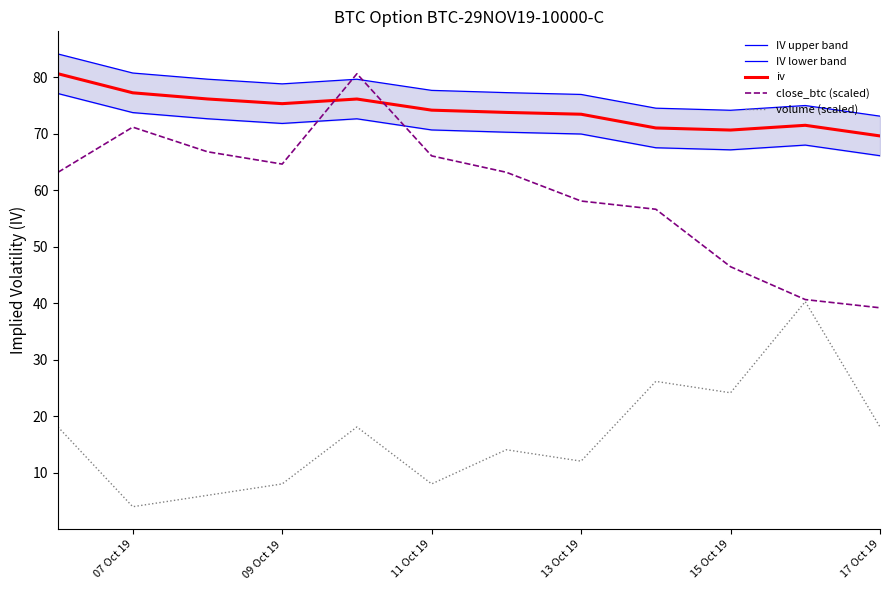

True or false: iv and volume (scaled) cross at least once.

False